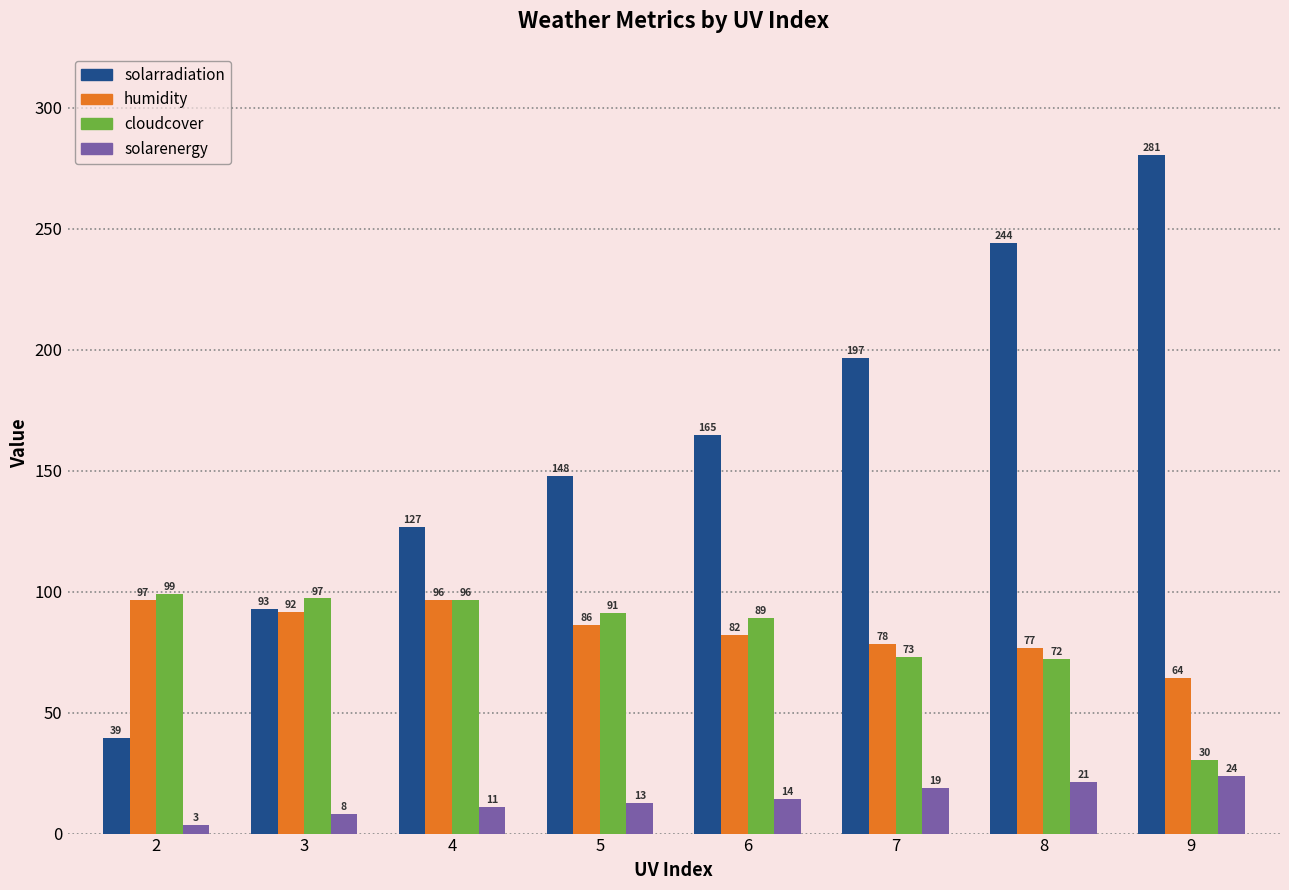

How many groups of bars are there?

8